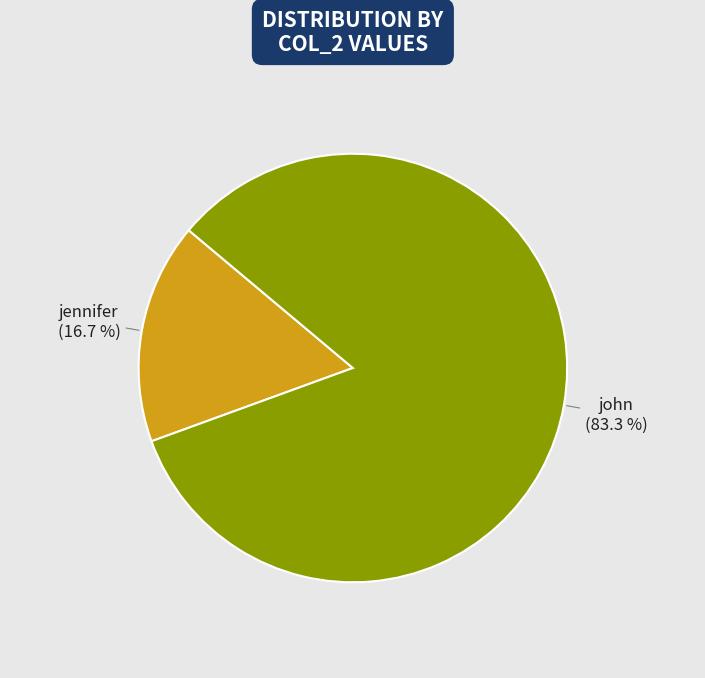

To the nearest percent, what is the difference between the john and jennifer slice percentages?

67%